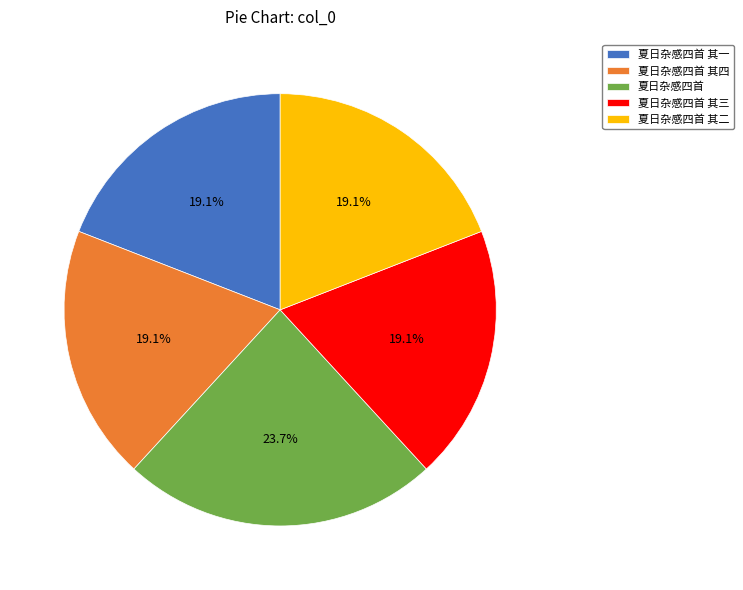

Approximately how many times larger is the value at 夏日杂感四首 compared to 夏日杂感四首 其三?

1.2